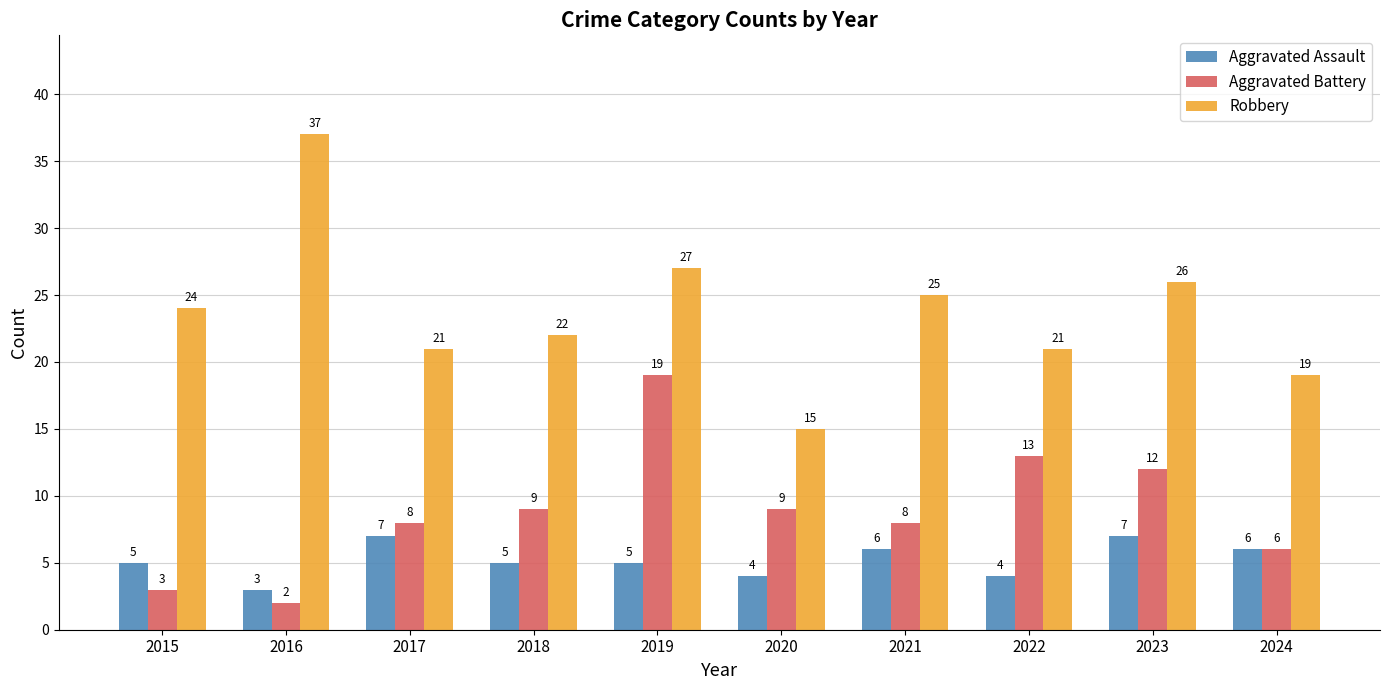

What is the minimum value shown in the chart?

2